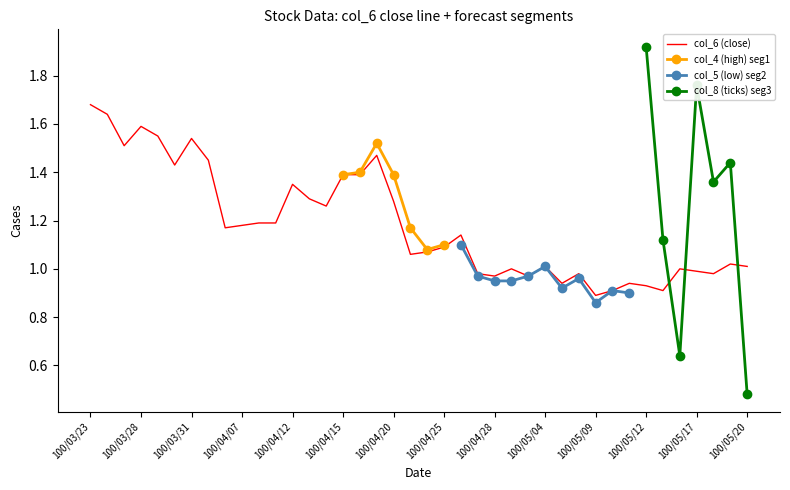

What position from the left is 100/03/30?

6